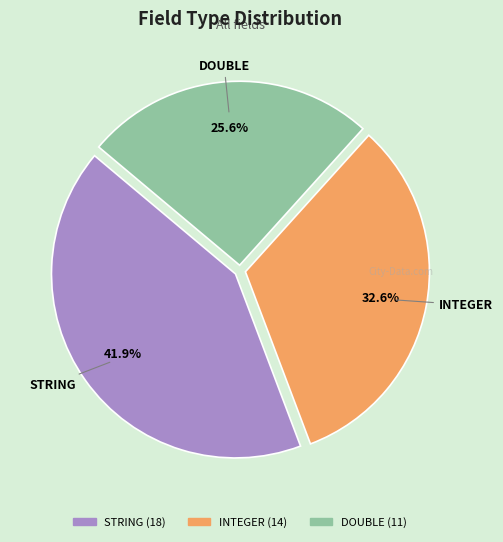

To the nearest percent, what is the average slice percentage?

33%